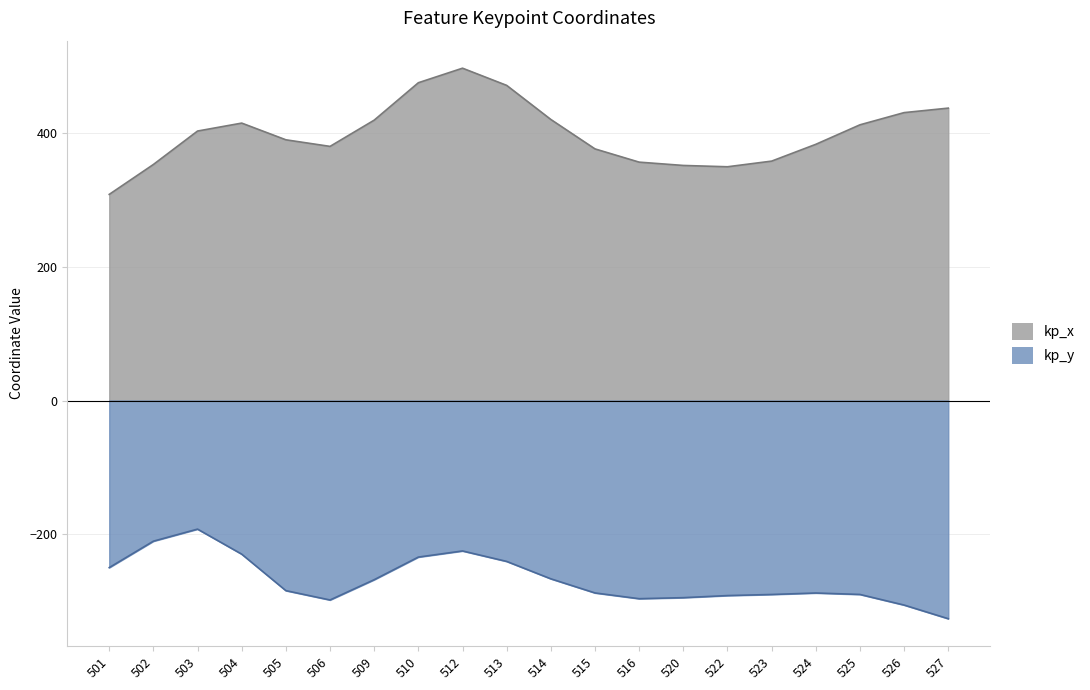

How many data points in kp_y are less than 285?

10